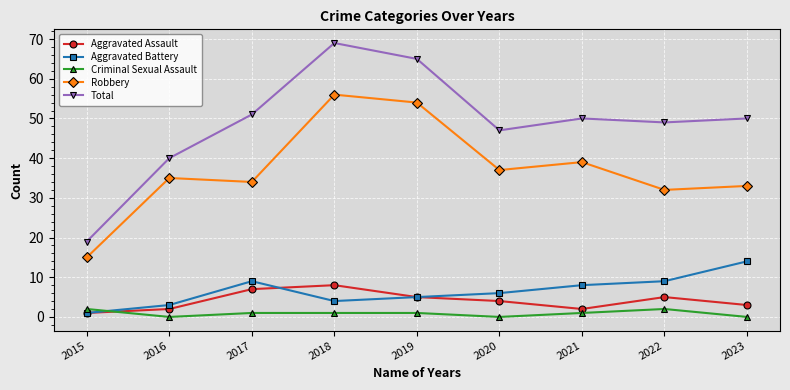

Between which two adjacent categories do Criminal Sexual Assault and Aggravated Assault first intersect?

2015 and 2016